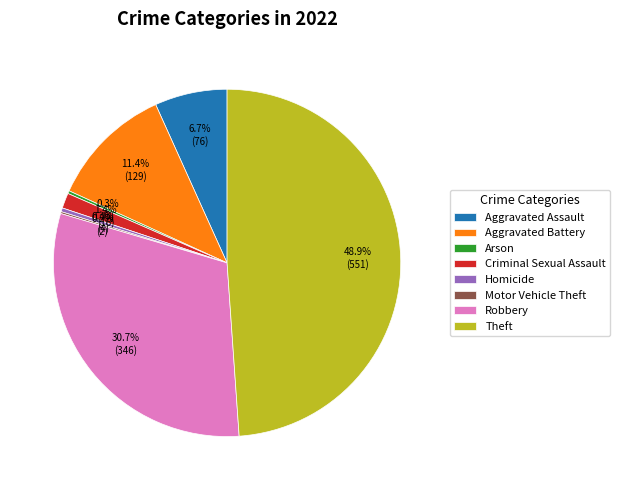

Which has a higher value, Theft or Aggravated Battery?

Theft